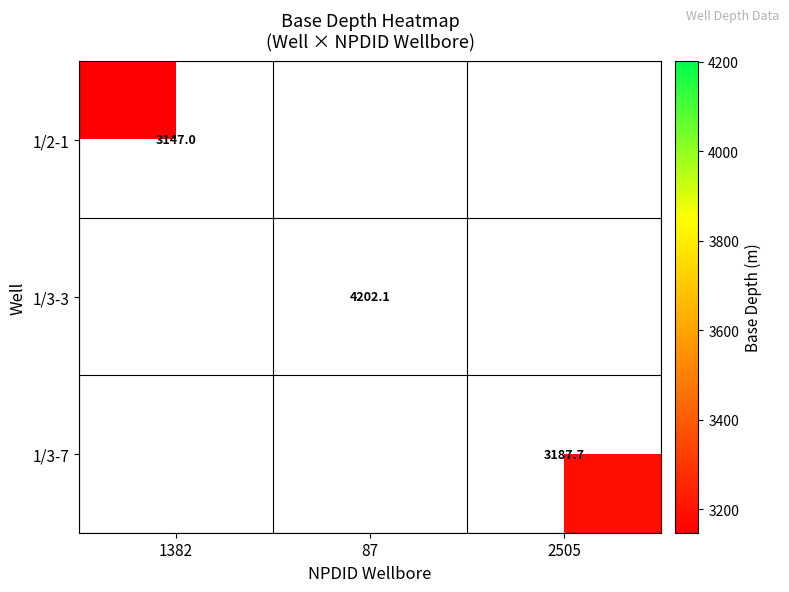

Which series has the largest range (max minus min)?

1/2-1